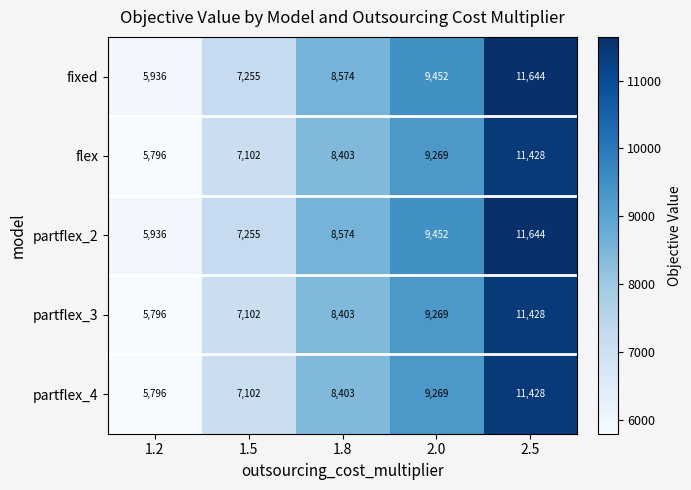

True or false: partflex_2 has a value of 3893 at 1.2.

False